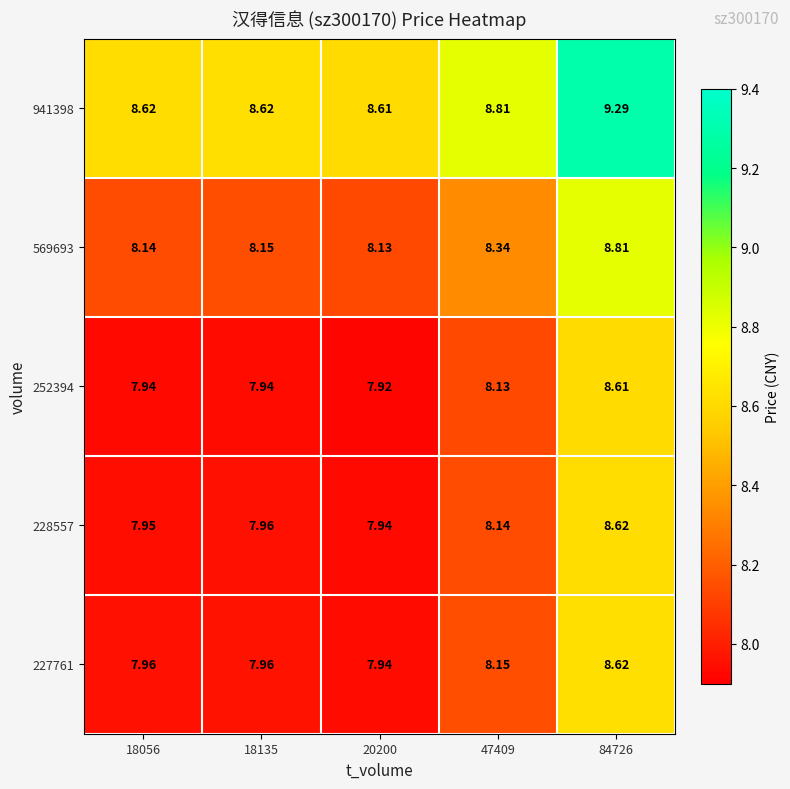

Between 18056 and 47409, which series saw the biggest shift?

569693